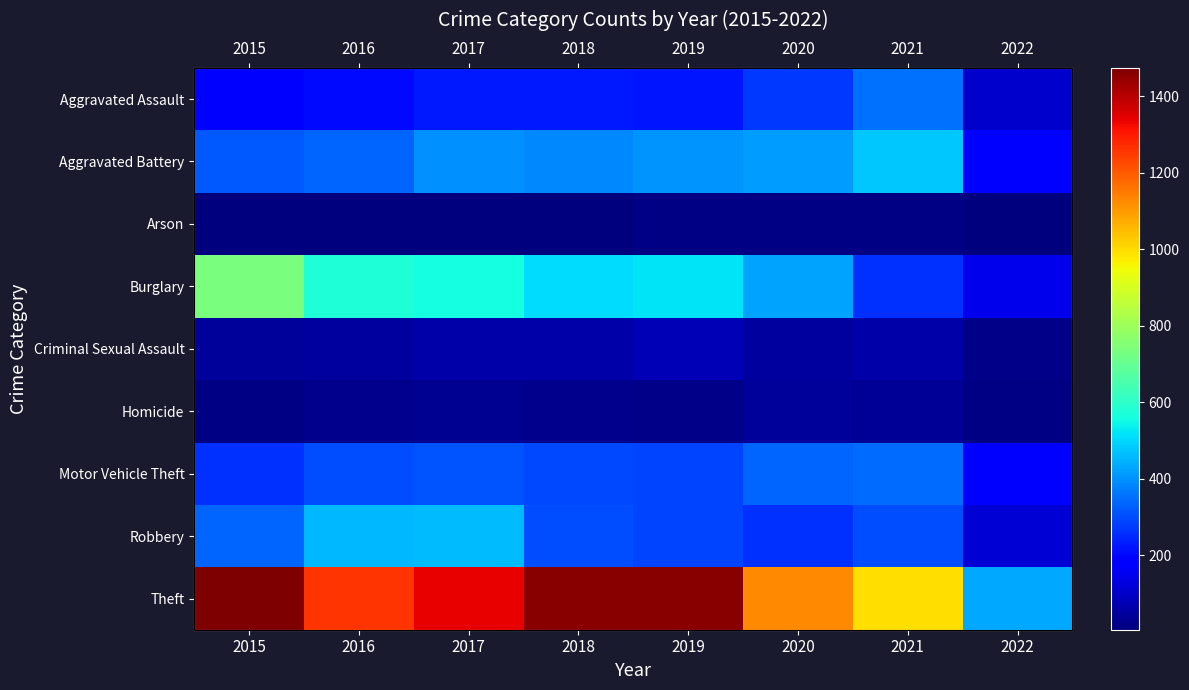

At how many categories does at least one series exceed 76?

8